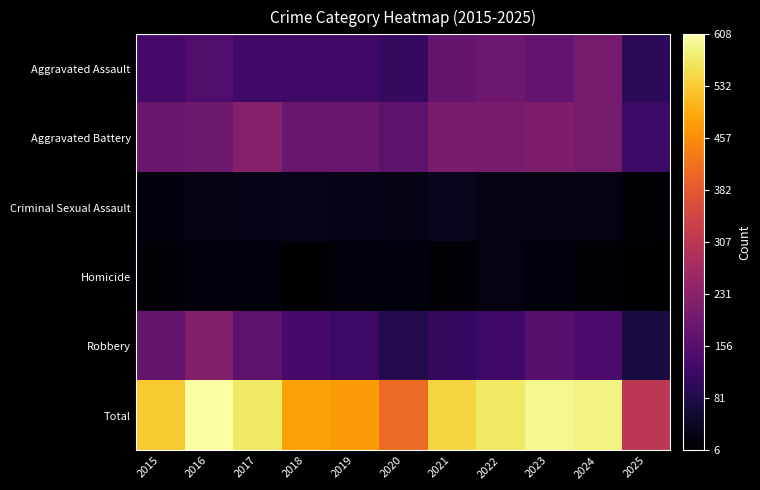

What is the total value across all series at 2023?

1186